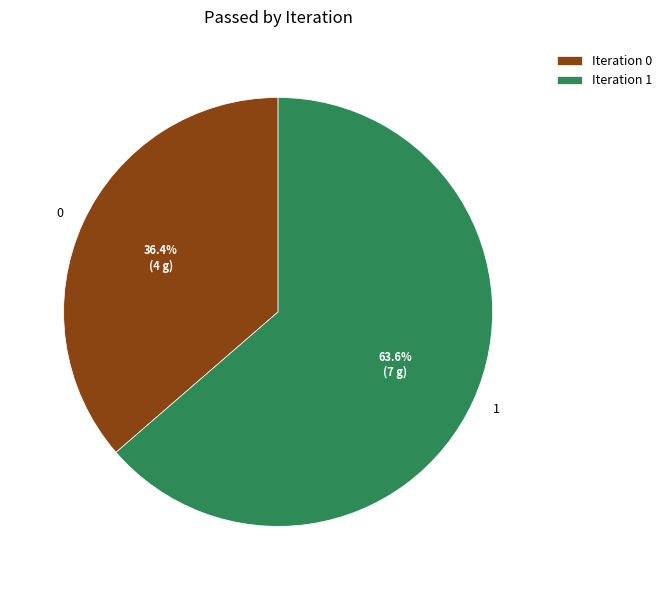

To the nearest percent, what is the average slice percentage?

50%